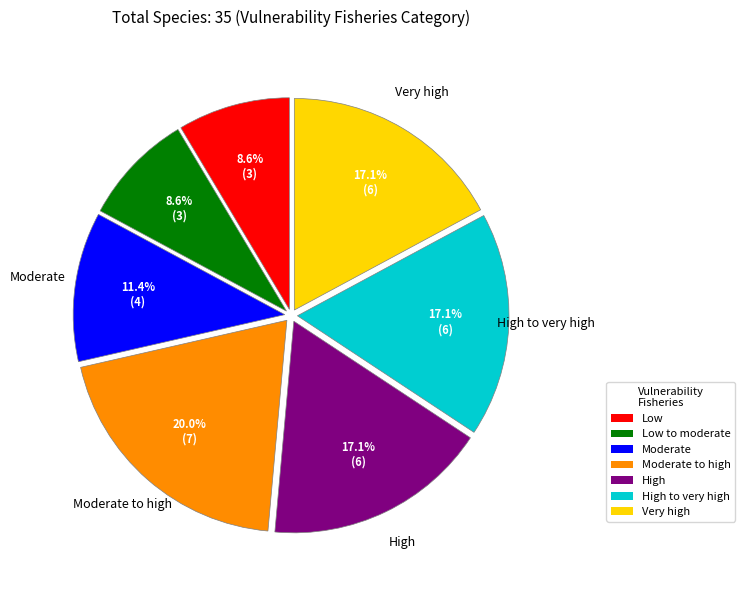

To the nearest percent, what portion does Low to moderate represent?

9%